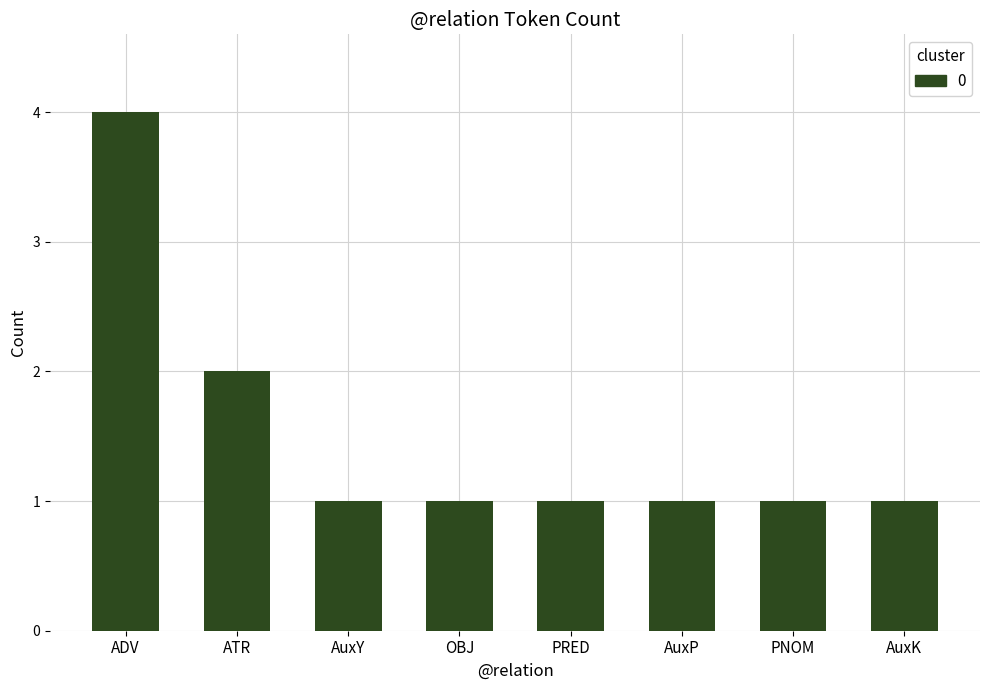

What is the label of the 1st bar from the right?

AuxK